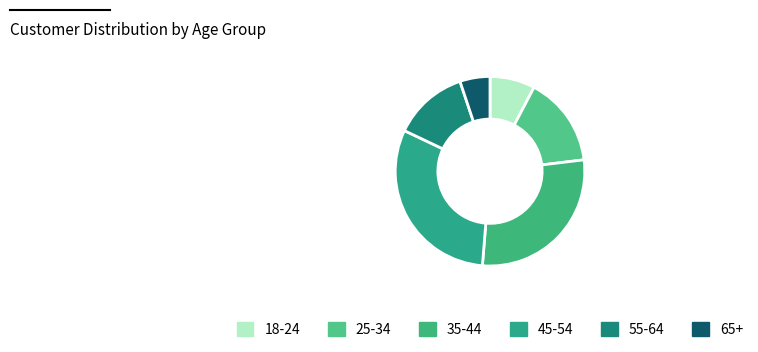

Which category has the biggest portion of the pie?

45-54